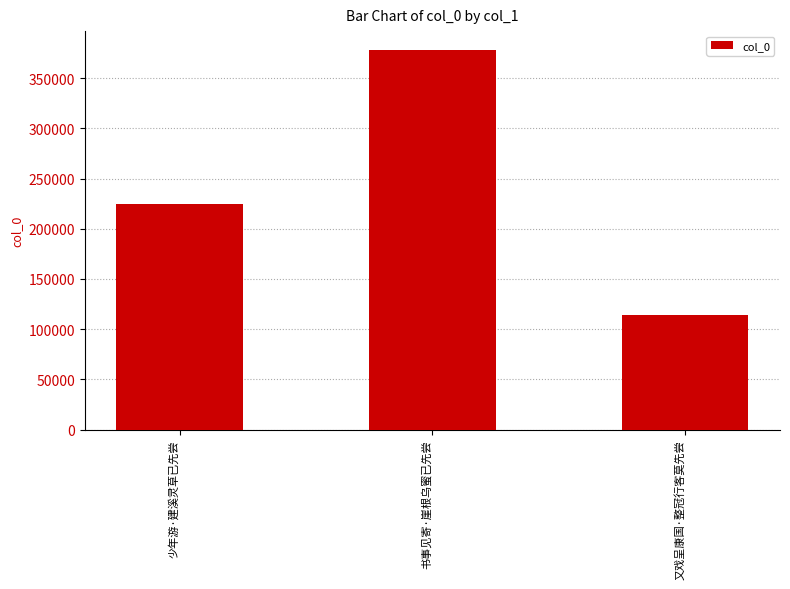

What is the greatest value displayed?

377946